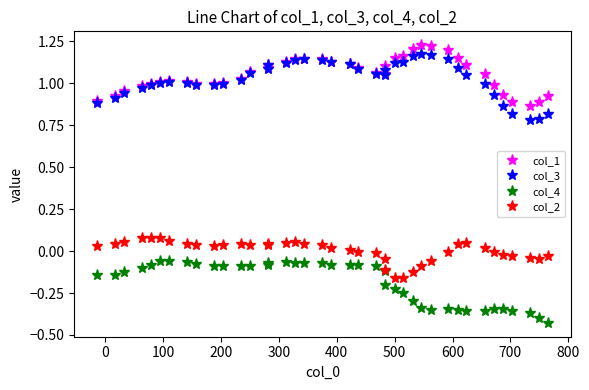

What is the average value of the col_1 series?

1.1